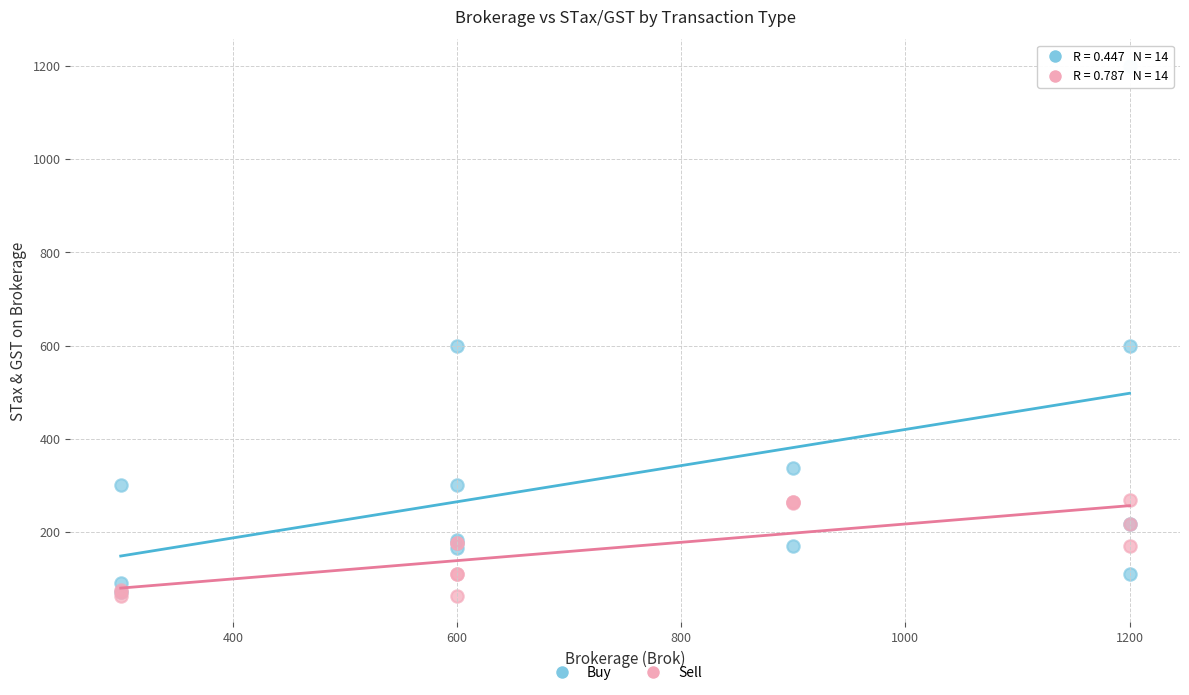

What are all the series names shown in the legend?

Buy, Sell